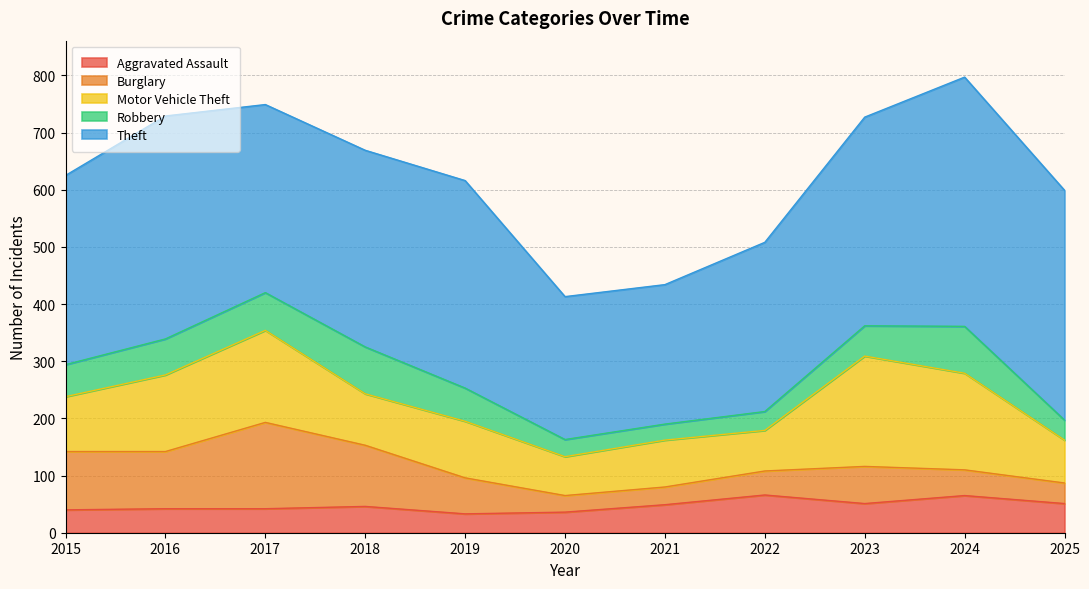

What is the sum of all Burglary values?

771